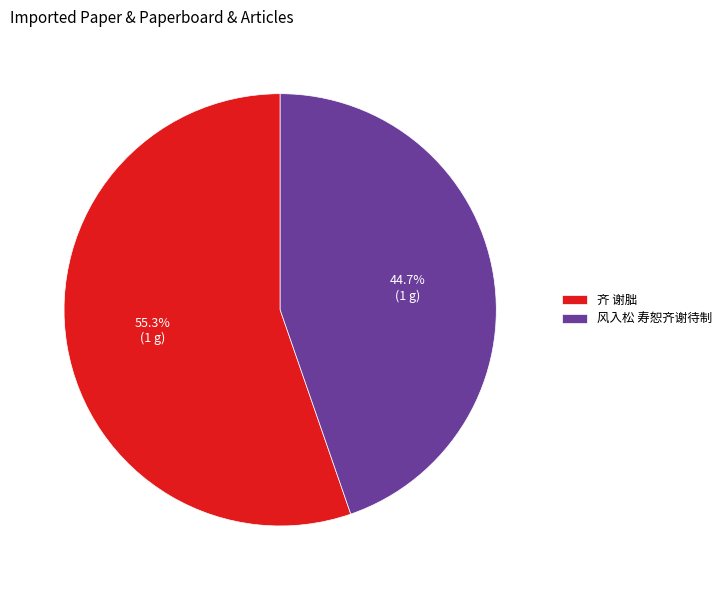

Which category has the smallest portion of the pie?

风入松 寿恕齐谢待制